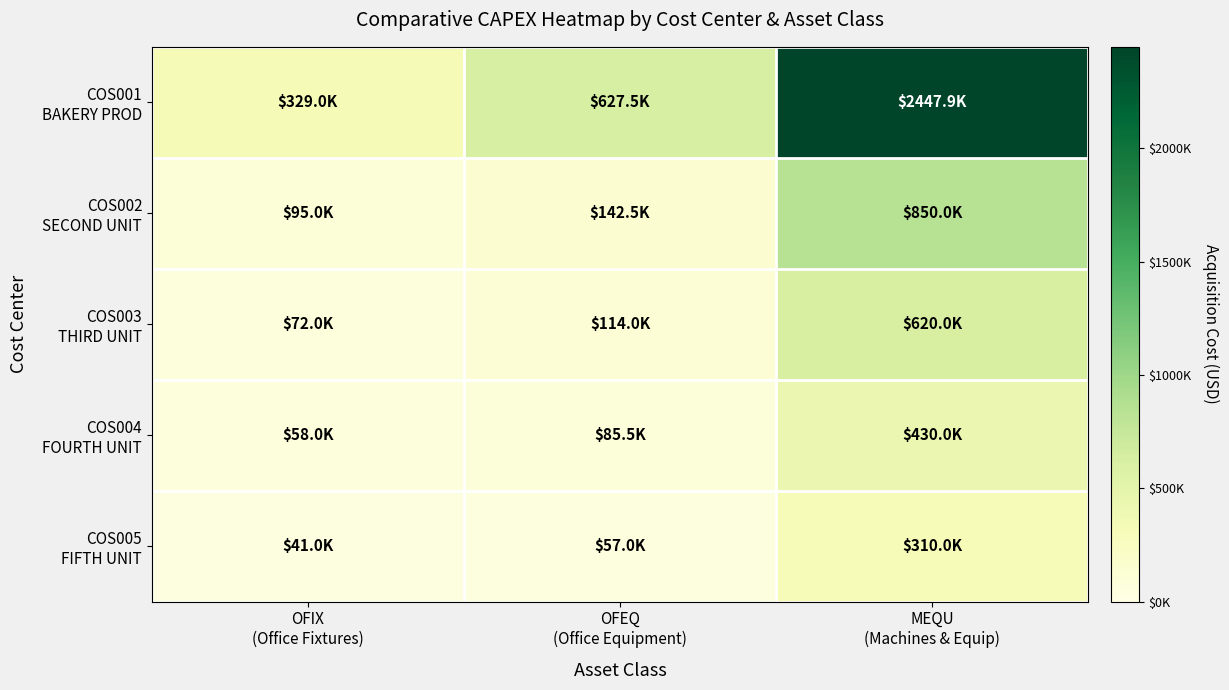

At how many categories does at least one series exceed 1997539?

1